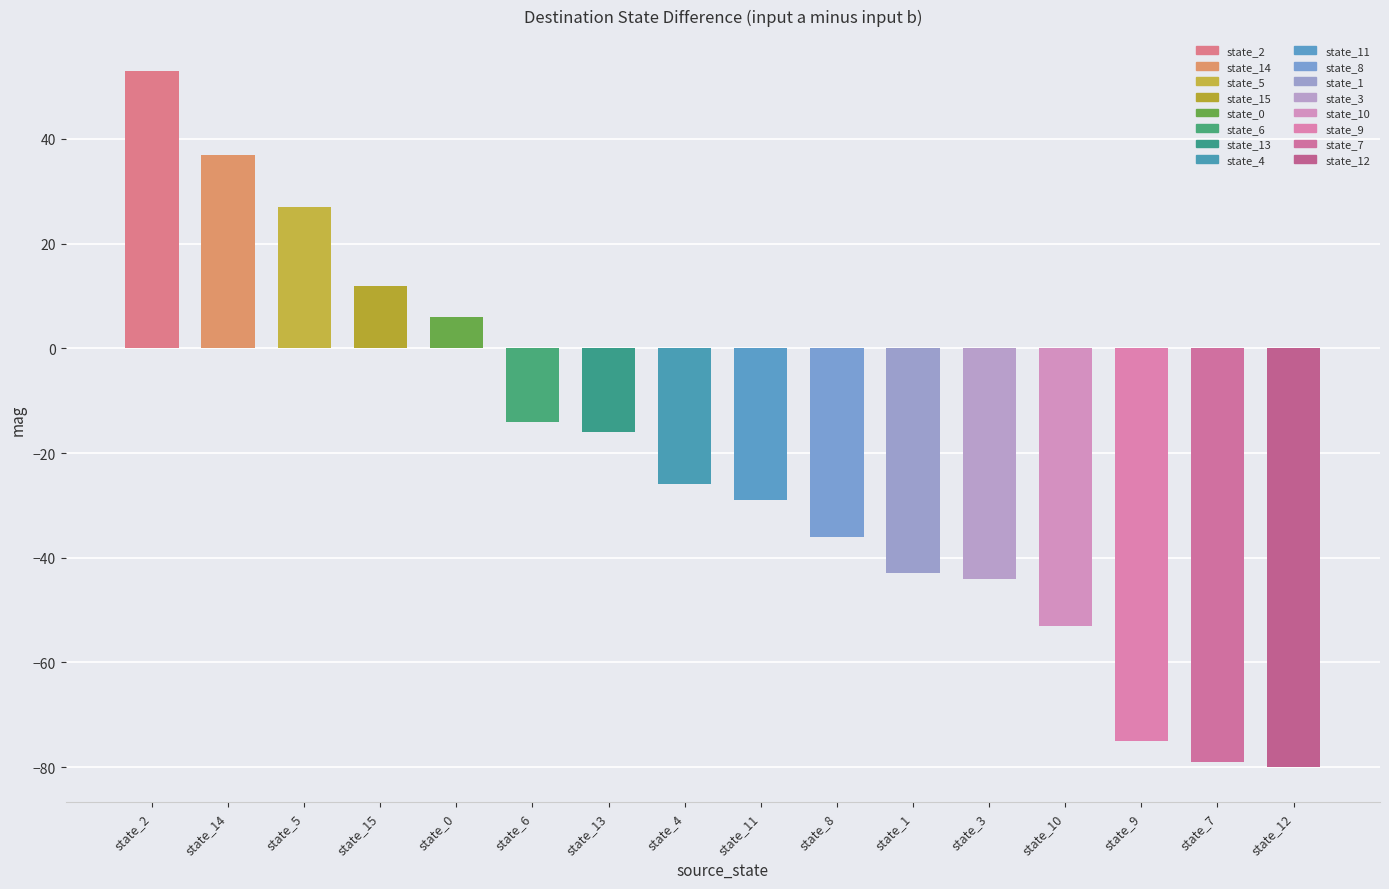

True or false: the data shows -5 at state_6.

False